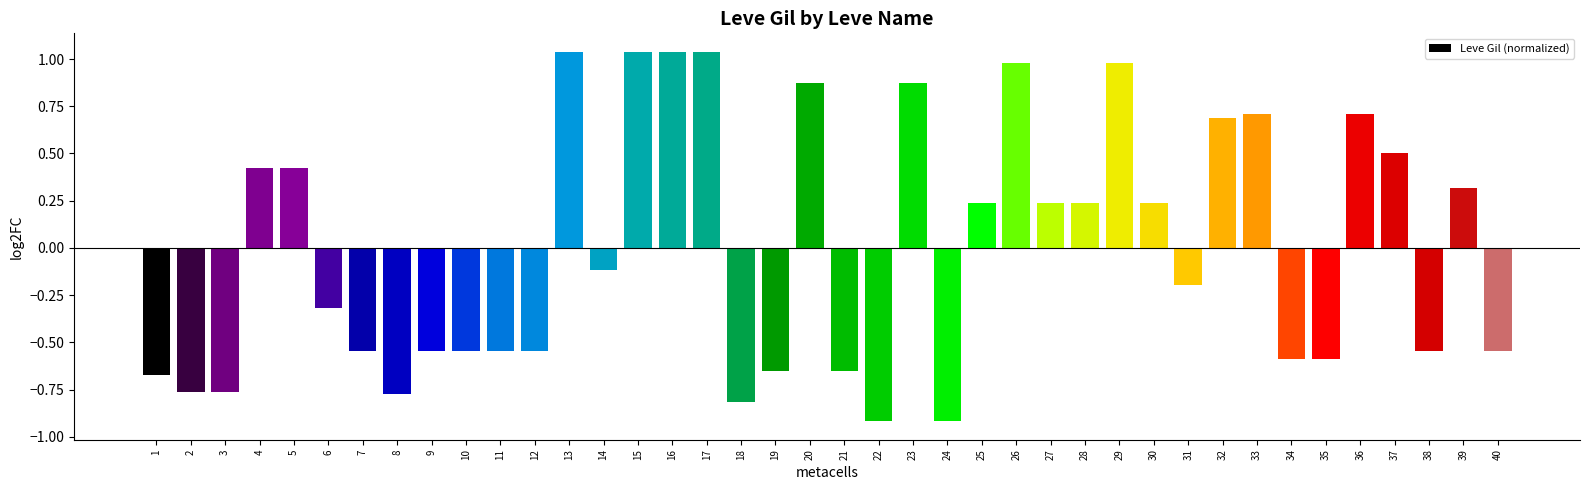

Between 8 and 28, which is larger?

28